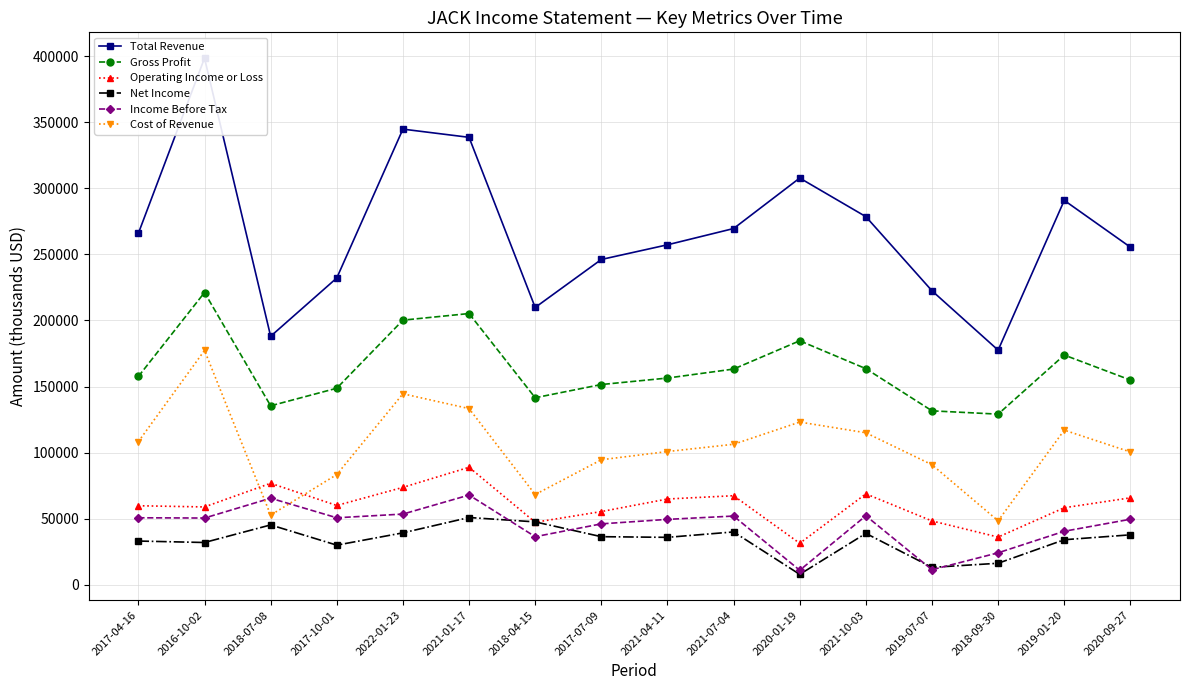

What is the value of the Income Before Tax point at the 10th from the left?

52000